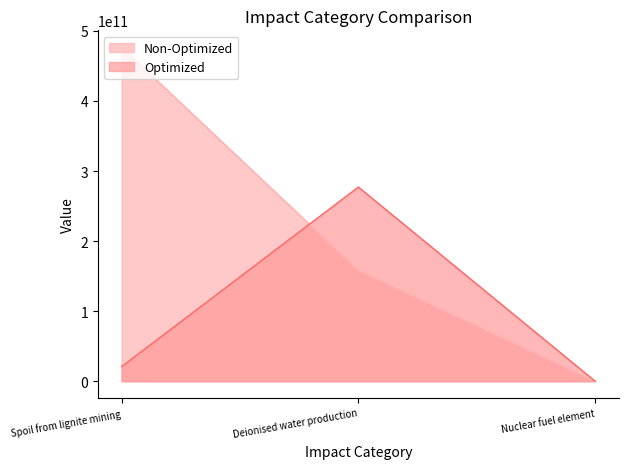

What is the minimum value for Non-Optimized?

36031.9